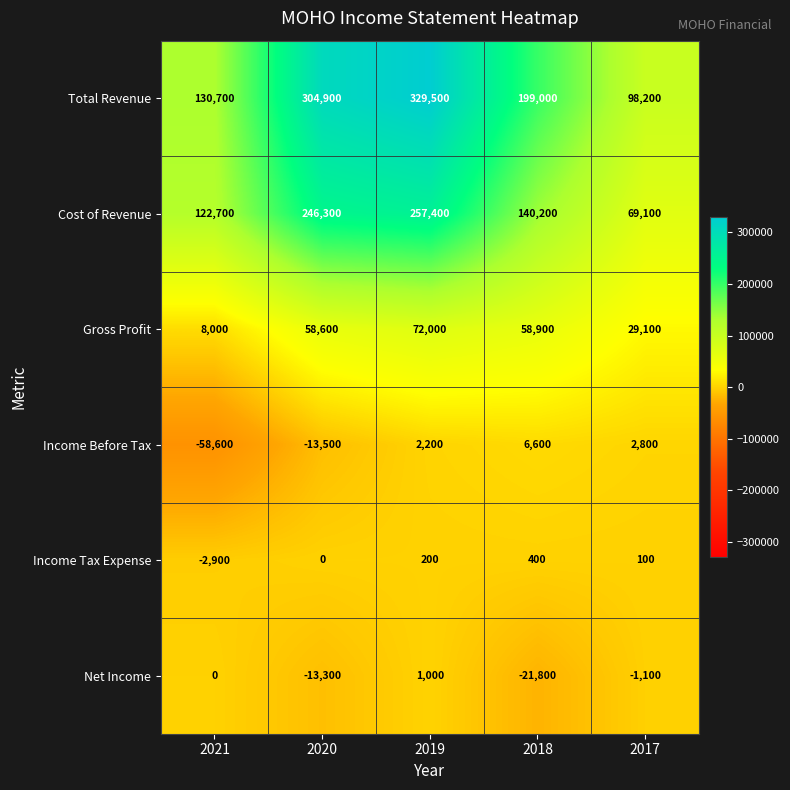

What is the sum of all Gross Profit values?

226600